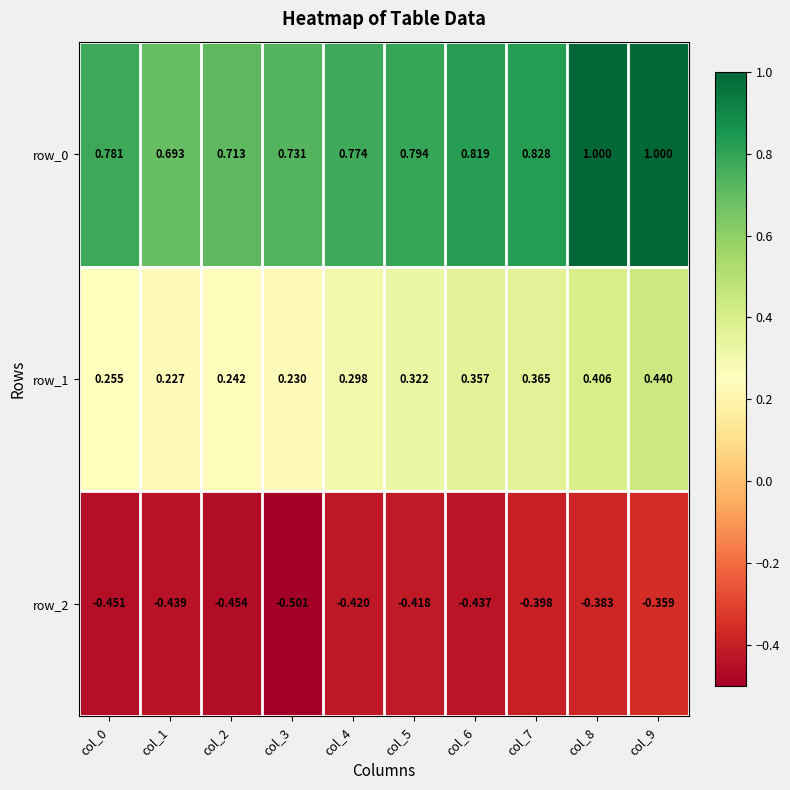

At which label is row_1 closest to 0?

col_1